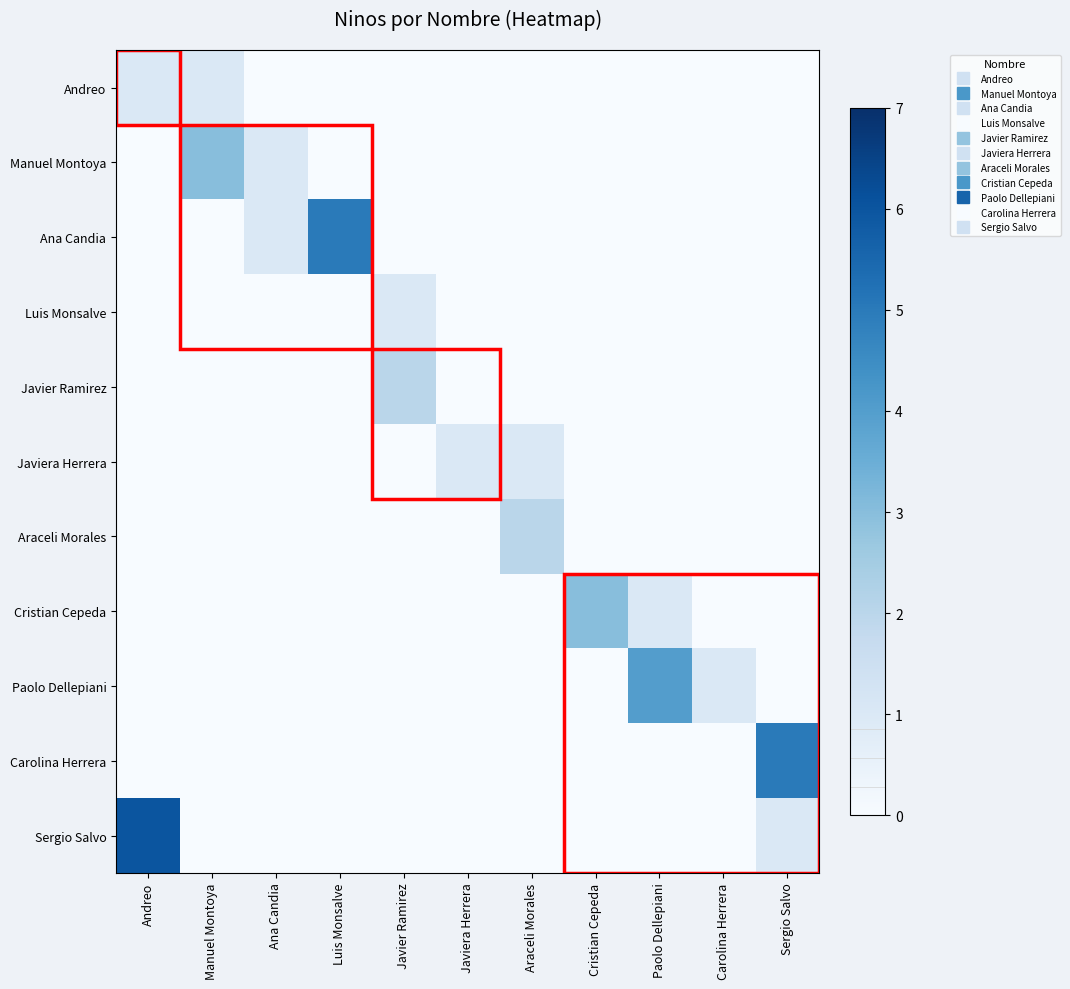

Reading left to right, transcribe all the data shown in this chart.

Andreo: Andreo=1	Manuel Montoya=1	Ana Candia=0	Luis Monsalve=0	Javier Ramirez=0	Javiera Herrera=0	Araceli Morales=0	Cristian Cepeda=0	Paolo Dellepiani=0	Carolina Herrera=0	Sergio Salvo=0
Manuel Montoya: Andreo=0	Manuel Montoya=3	Ana Candia=1	Luis Monsalve=0	Javier Ramirez=0	Javiera Herrera=0	Araceli Morales=0	Cristian Cepeda=0	Paolo Dellepiani=0	Carolina Herrera=0	Sergio Salvo=0
Ana Candia: Andreo=0	Manuel Montoya=0	Ana Candia=1	Luis Monsalve=5	Javier Ramirez=0	Javiera Herrera=0	Araceli Morales=0	Cristian Cepeda=0	Paolo Dellepiani=0	Carolina Herrera=0	Sergio Salvo=0
Luis Monsalve: Andreo=0	Manuel Montoya=0	Ana Candia=0	Luis Monsalve=0	Javier Ramirez=1	Javiera Herrera=0	Araceli Morales=0	Cristian Cepeda=0	Paolo Dellepiani=0	Carolina Herrera=0	Sergio Salvo=0
Javier Ramirez: Andreo=0	Manuel Montoya=0	Ana Candia=0	Luis Monsalve=0	Javier Ramirez=2	Javiera Herrera=0	Araceli Morales=0	Cristian Cepeda=0	Paolo Dellepiani=0	Carolina Herrera=0	Sergio Salvo=0
Javiera Herrera: Andreo=0	Manuel Montoya=0	Ana Candia=0	Luis Monsalve=0	Javier Ramirez=0	Javiera Herrera=1	Araceli Morales=1	Cristian Cepeda=0	Paolo Dellepiani=0	Carolina Herrera=0	Sergio Salvo=0
Araceli Morales: Andreo=0	Manuel Montoya=0	Ana Candia=0	Luis Monsalve=0	Javier Ramirez=0	Javiera Herrera=0	Araceli Morales=2	Cristian Cepeda=0	Paolo Dellepiani=0	Carolina Herrera=0	Sergio Salvo=0
Cristian Cepeda: Andreo=0	Manuel Montoya=0	Ana Candia=0	Luis Monsalve=0	Javier Ramirez=0	Javiera Herrera=0	Araceli Morales=0	Cristian Cepeda=3	Paolo Dellepiani=1	Carolina Herrera=0	Sergio Salvo=0
Paolo Dellepiani: Andreo=0	Manuel Montoya=0	Ana Candia=0	Luis Monsalve=0	Javier Ramirez=0	Javiera Herrera=0	Araceli Morales=0	Cristian Cepeda=0	Paolo Dellepiani=4	Carolina Herrera=1	Sergio Salvo=0
Carolina Herrera: Andreo=0	Manuel Montoya=0	Ana Candia=0	Luis Monsalve=0	Javier Ramirez=0	Javiera Herrera=0	Araceli Morales=0	Cristian Cepeda=0	Paolo Dellepiani=0	Carolina Herrera=0	Sergio Salvo=5
Sergio Salvo: Andreo=6	Manuel Montoya=0	Ana Candia=0	Luis Monsalve=0	Javier Ramirez=0	Javiera Herrera=0	Araceli Morales=0	Cristian Cepeda=0	Paolo Dellepiani=0	Carolina Herrera=0	Sergio Salvo=1